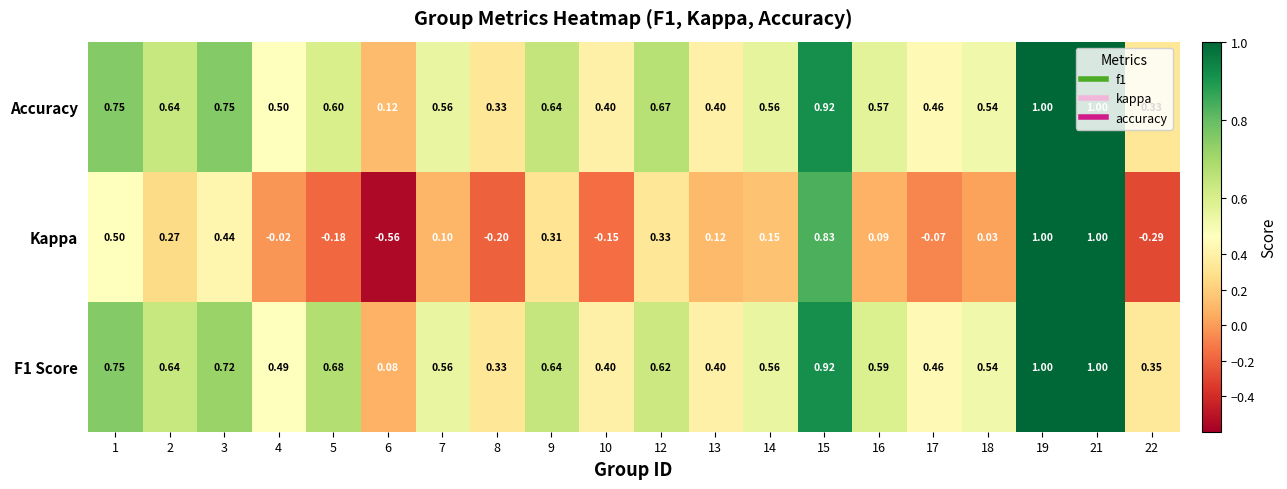

Which series has the largest total across all categories?

Accuracy